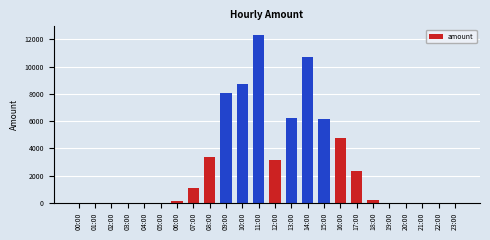

What is the approximate value at 10:00?

8760